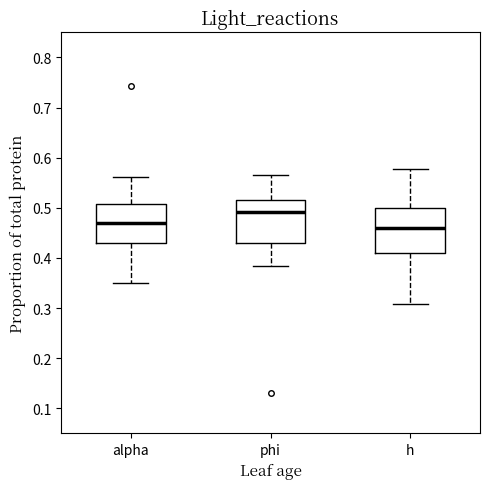

Reading left to right, read every box against the y-axis: the position of its median line, the range the box covers, and the ends of its whiskers. The values are not printed on the chart, so give them approximately, as read against the axis.

alpha: median 0.47, box 0.43 to 0.51, whiskers 0.35 to 0.56
phi: median 0.49, box 0.43 to 0.52, whiskers 0.38 to 0.57
h: median 0.46, box 0.41 to 0.50, whiskers 0.31 to 0.58